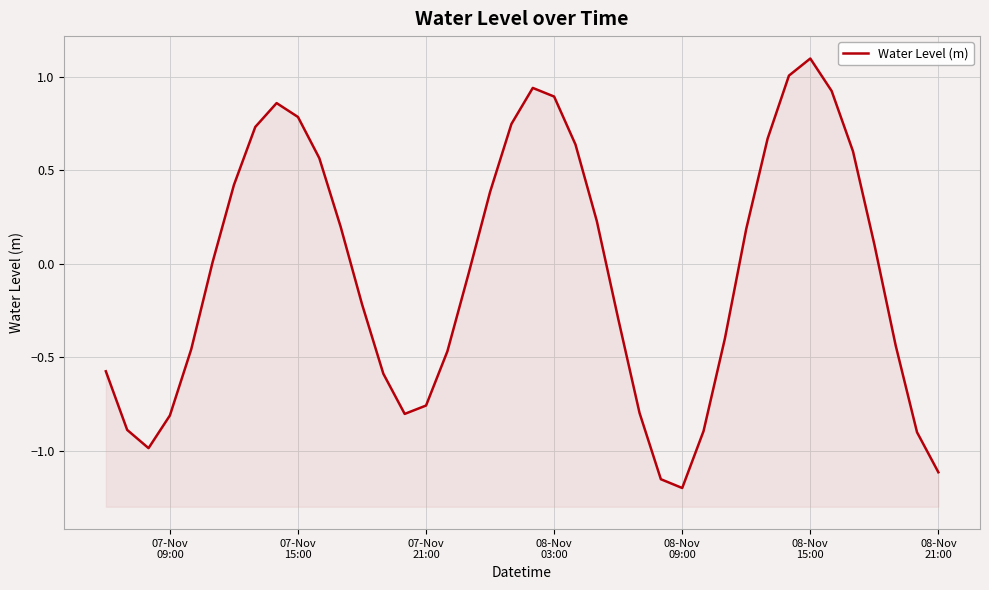

Reading left to right, extract all data points from this chart.

-0.6	-0.9	-1.0	-0.8	-0.5	0.0	0.4	0.7	0.9	0.8	0.6	0.2	-0.2	-0.6	-0.8	-0.8	-0.5	-0.0	0.4	0.7	0.9	0.9	0.6	0.2	-0.3	-0.8	-1.2	-1.2	-0.9	-0.4	0.2	0.7	1.0	1.1	0.9	0.6	0.1	-0.4	-0.9	-1.1